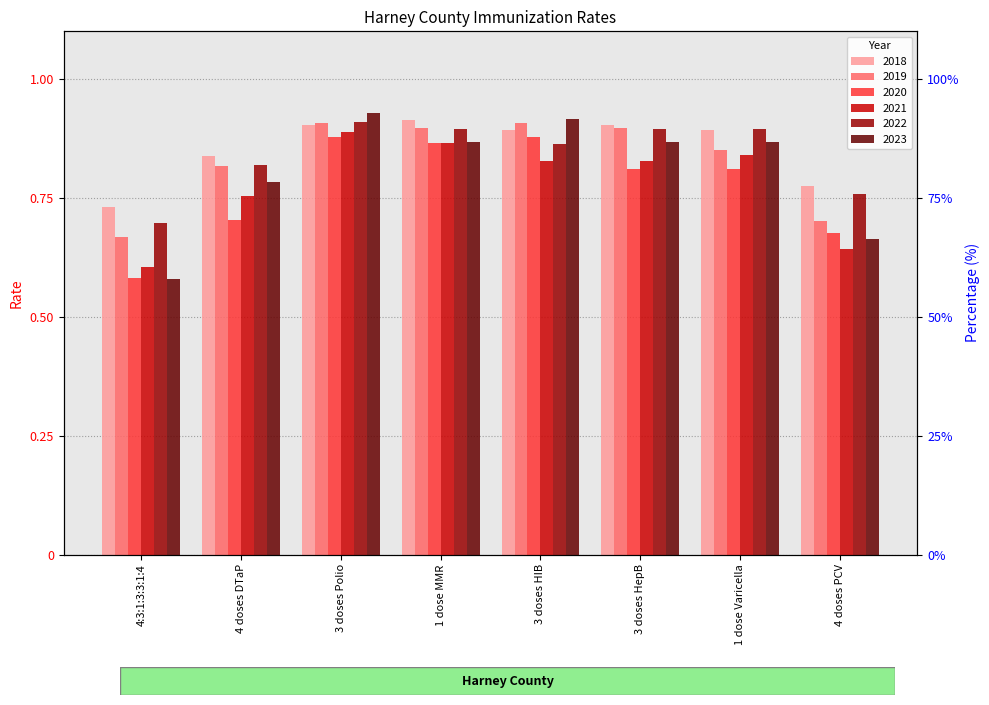

What position from the left is 4:3:1:3:3:1:4?

1